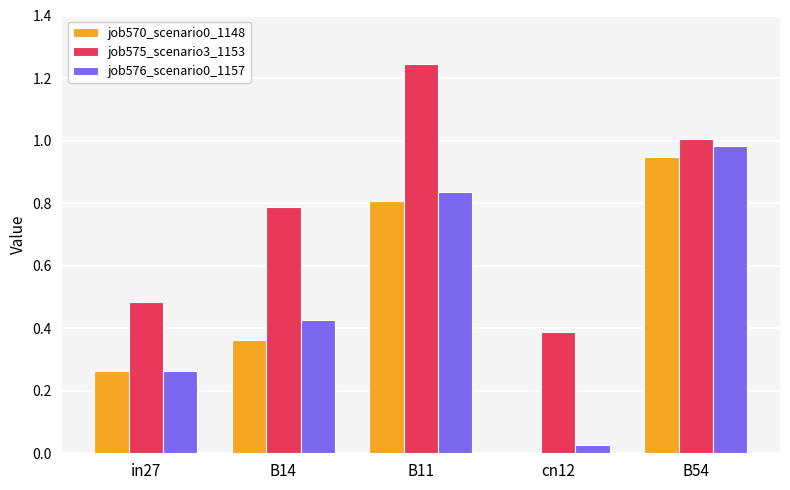

True or false: job576_scenario0_1157 has a value of 0.4 at B14.

True